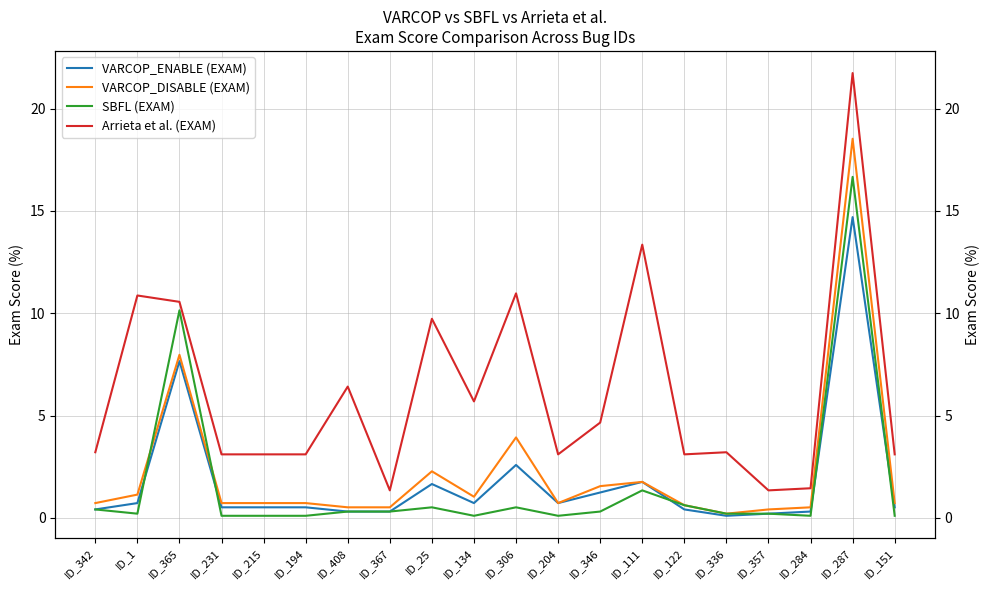

True or false: SBFL (EXAM) has a value of 1.1 at ID_122.

False